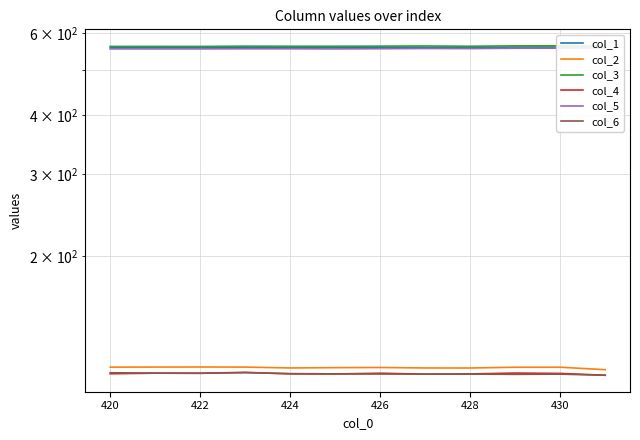

What are all the series names shown in the legend?

col_1, col_2, col_3, col_4, col_5, col_6